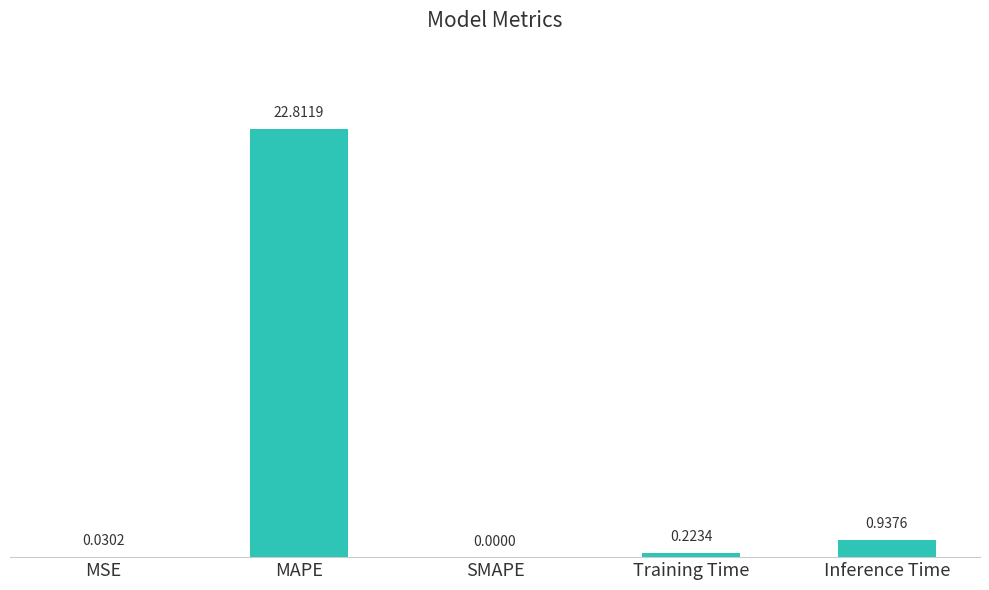

What is the sum of the values at SMAPE and MAPE?

22.8